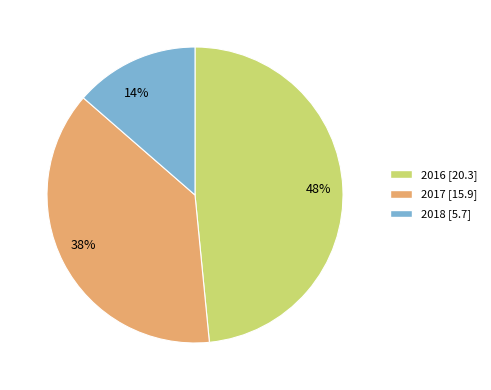

How many segments does this pie chart have?

3